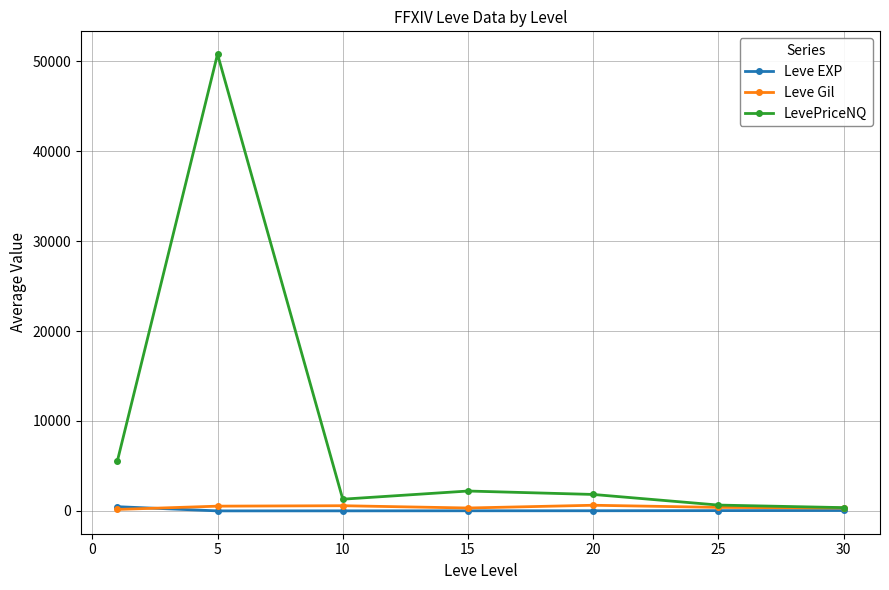

How many lines are shown in the chart?

3